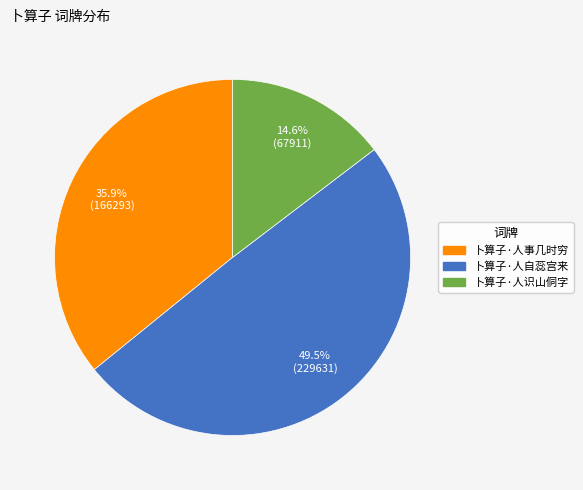

To the nearest percent, what is the average slice percentage?

33%